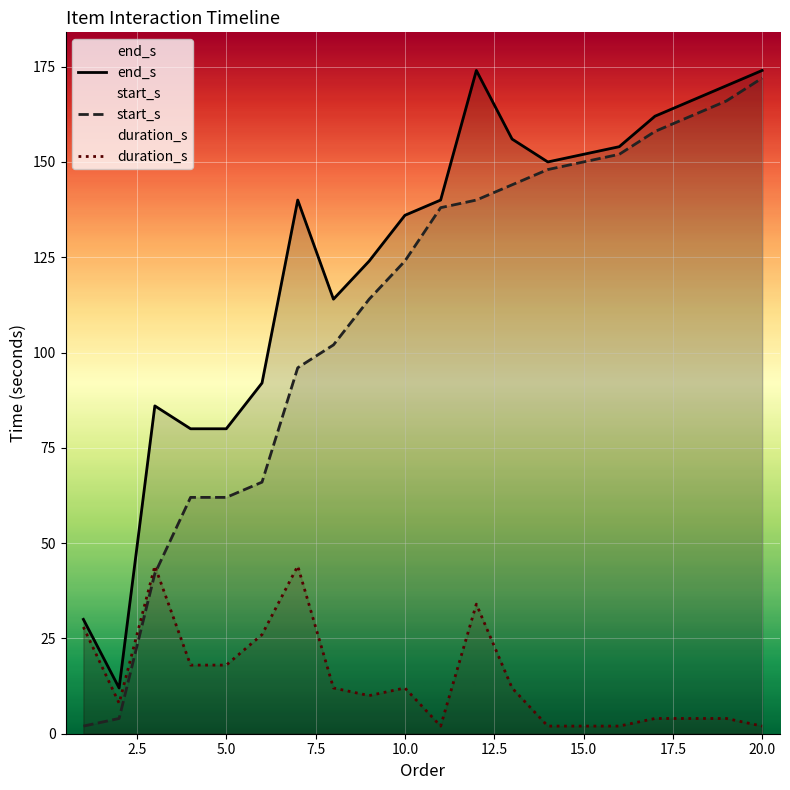

Which series has the largest range (max minus min)?

start_s